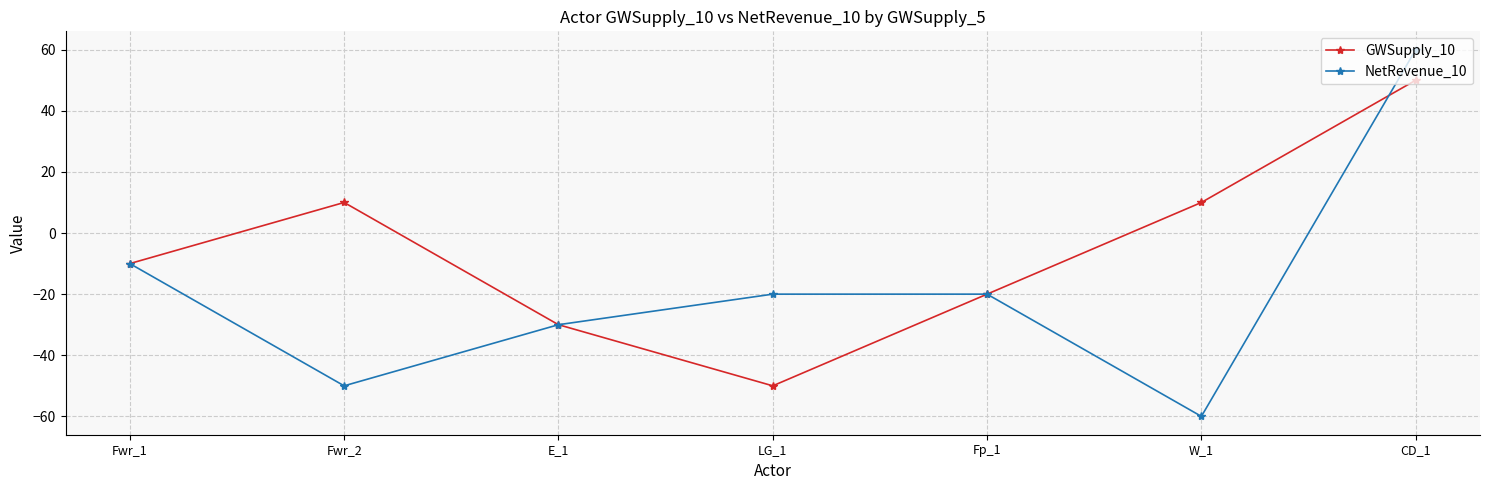

What is the maximum value for NetRevenue_10?

60